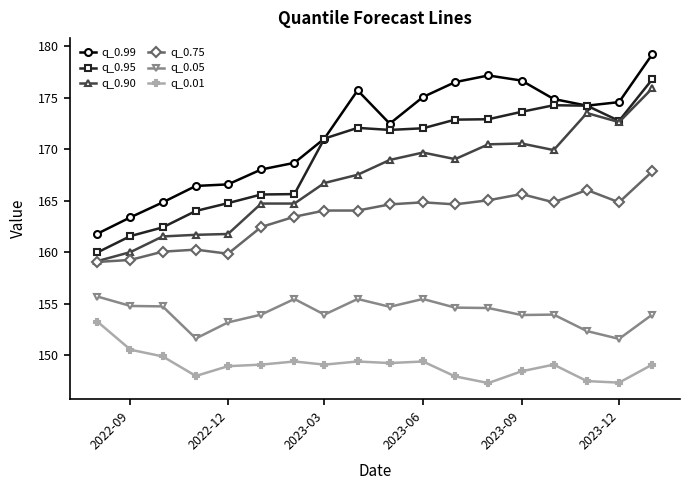

Which series has the widest spread of values?

q_0.99